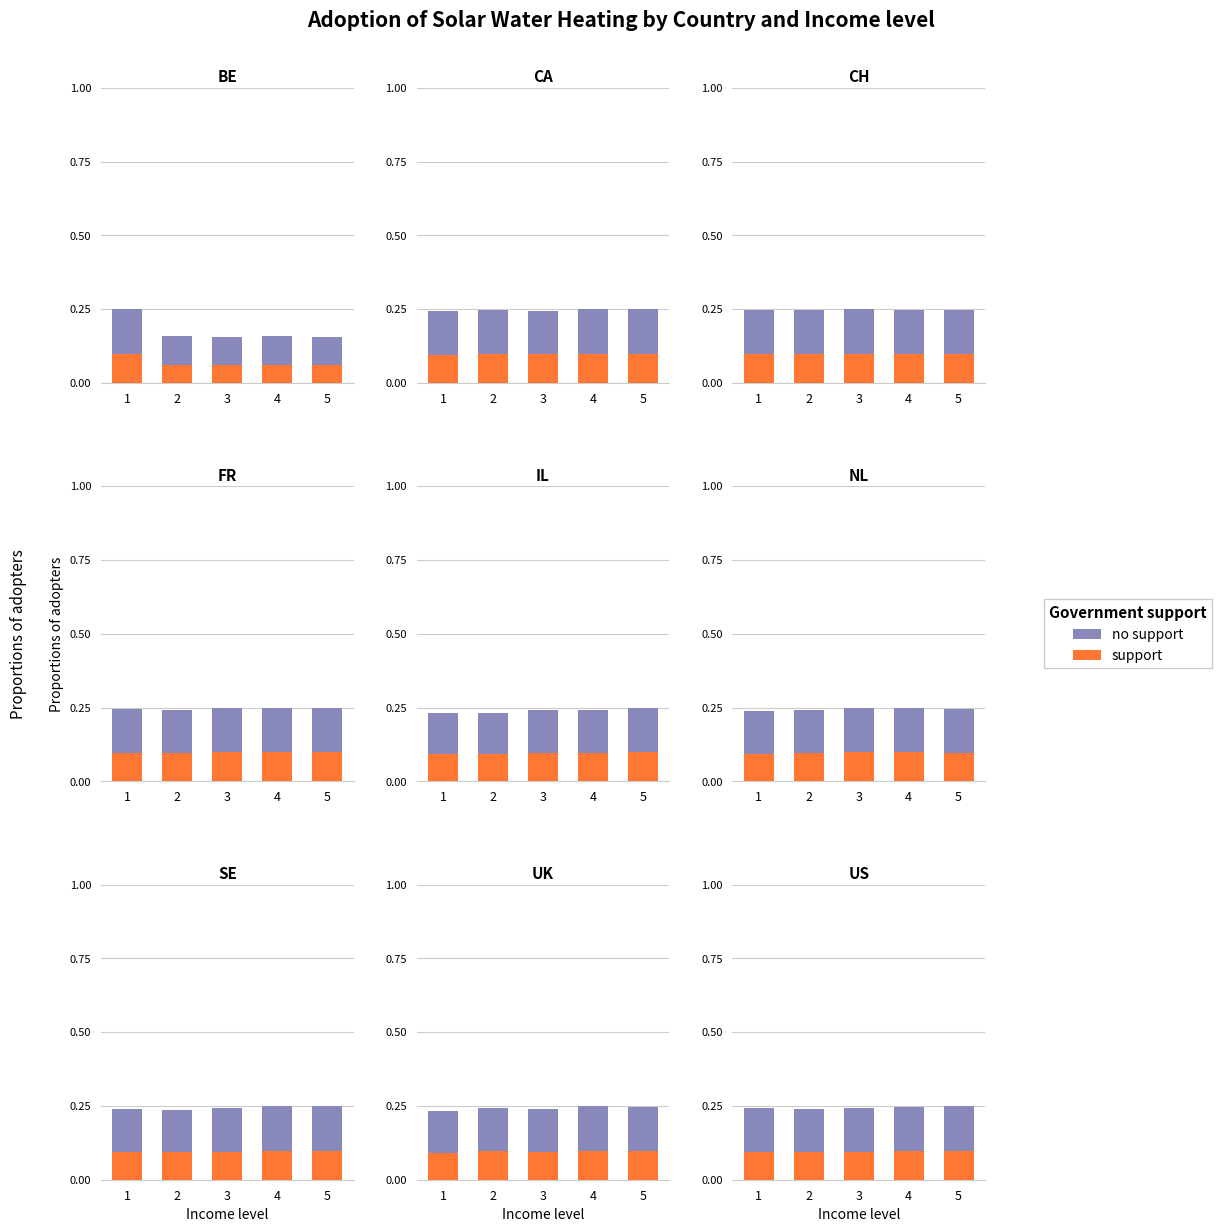

What is the average value of the no support series?

0.1